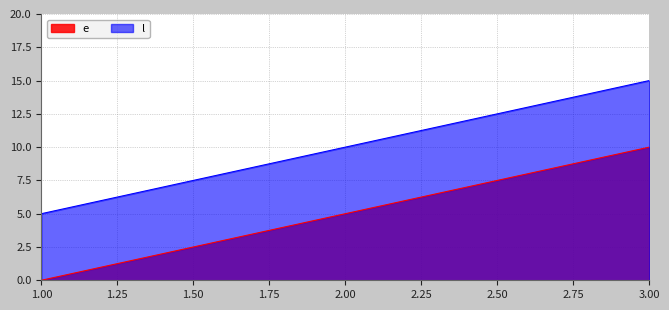

Rank the series by their average value, from lowest to highest.

e, l